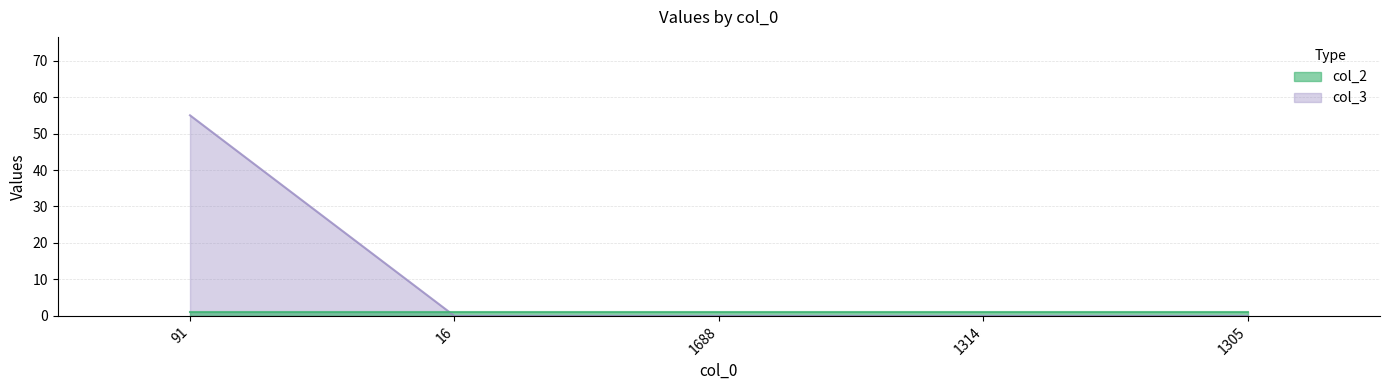

Rank the categories by value from lowest to highest.

16, 1688, 1314, 1305, 91